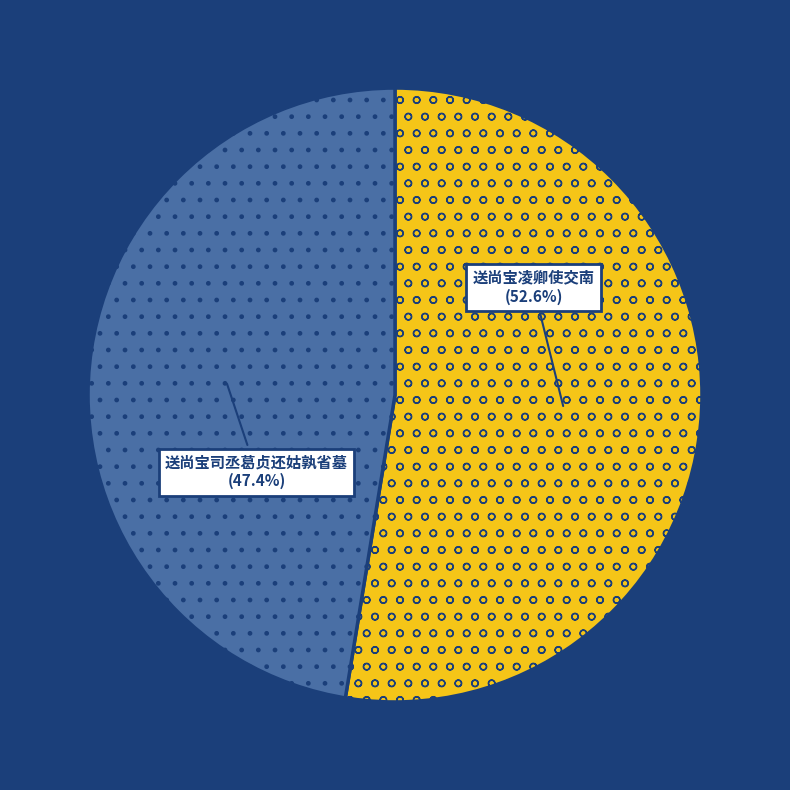

How much of the chart is everything except 送尚宝凌卿使交南?

47.4%